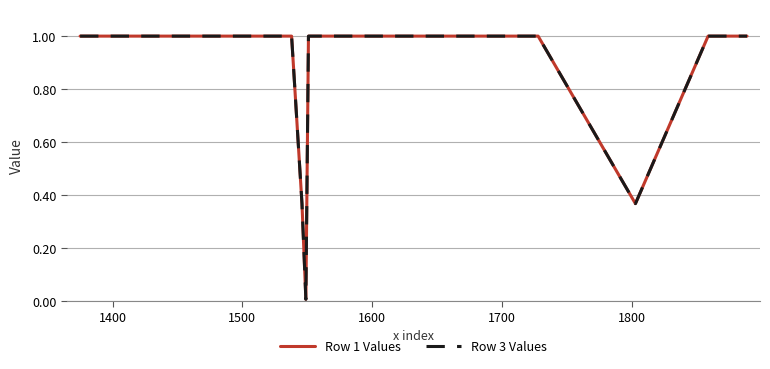

Which series has the largest range (max minus min)?

Row 1 Values